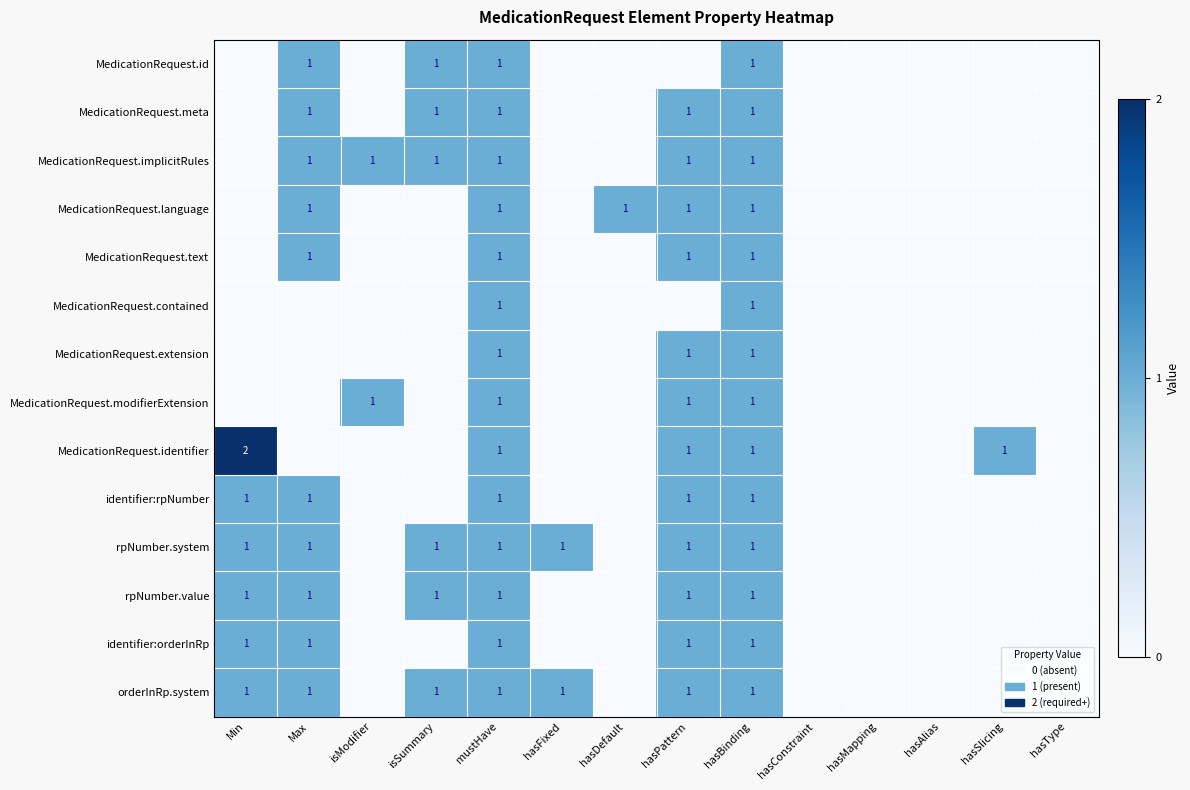

At how many categories does at least one series exceed 0?

10